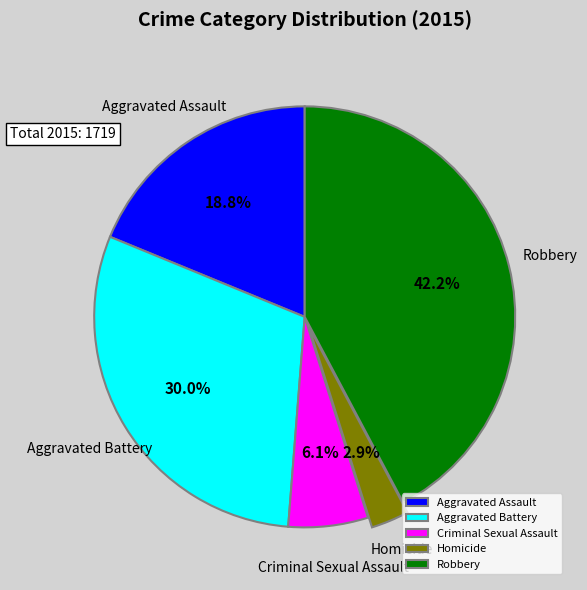

What portion of the pie excludes Aggravated Assault?

81.2%